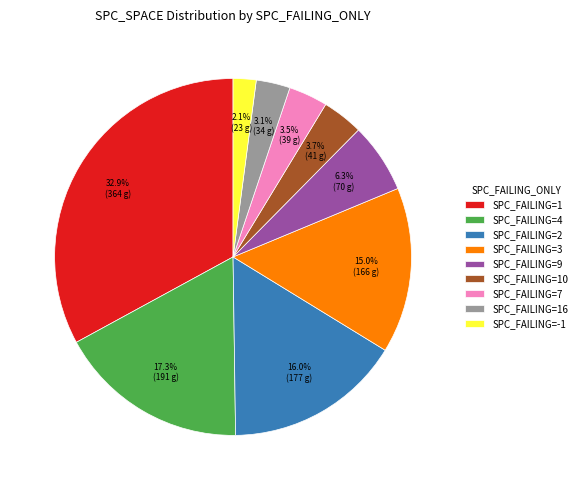

To the nearest percent, what is the average slice percentage?

11%